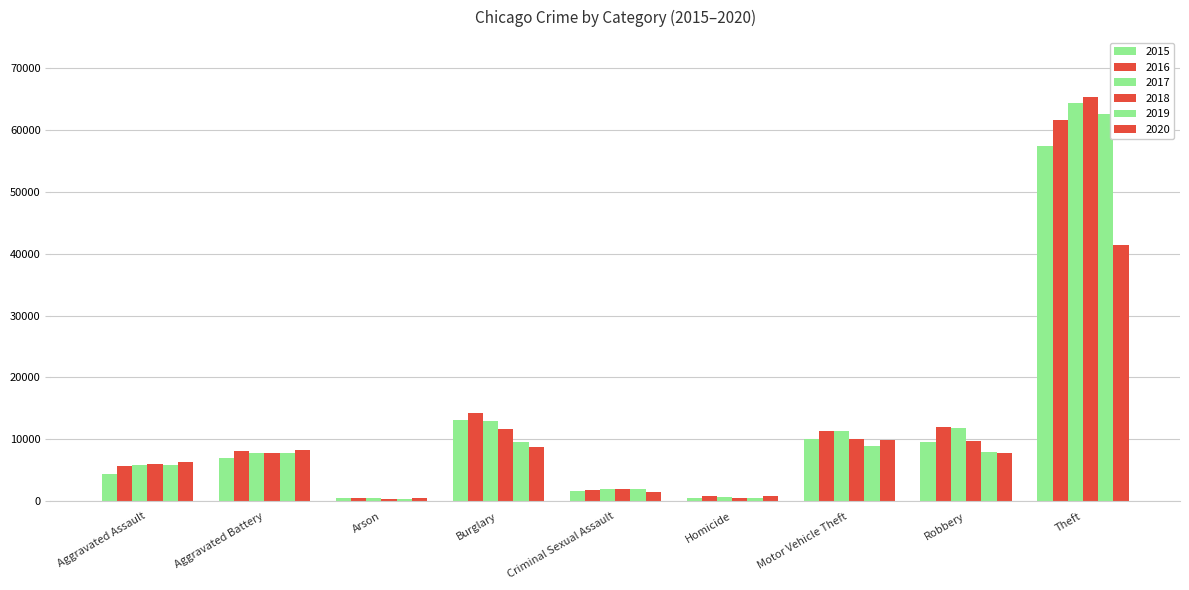

What position from the left is Motor Vehicle Theft?

7